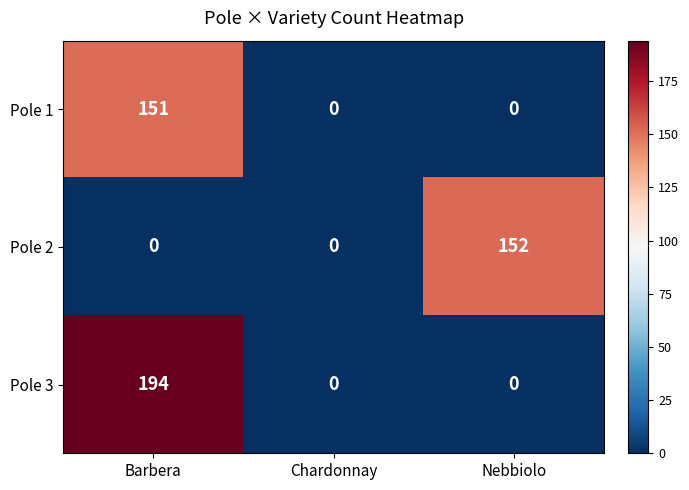

What is the approximate value of Pole 1 at Barbera, to the nearest 10?

150